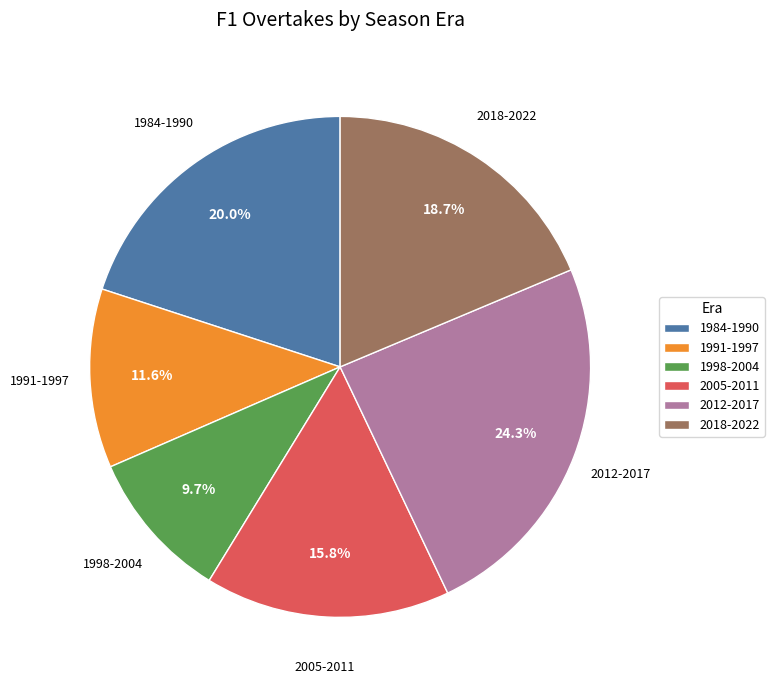

Which category has the smallest portion of the pie?

1998-2004